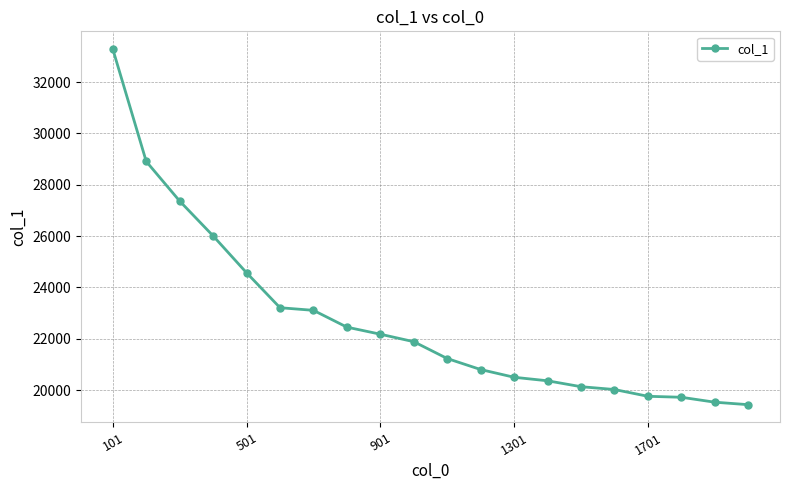

What is the sum of all values?

454405